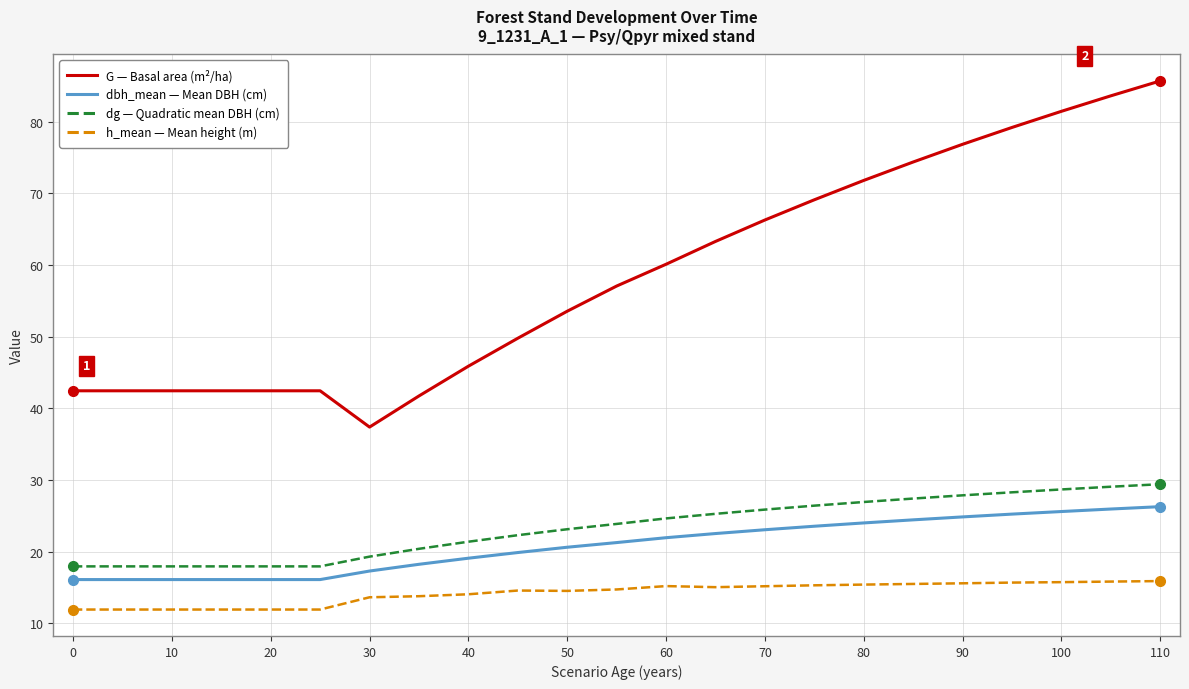

What is the minimum value shown in the chart?

11.9